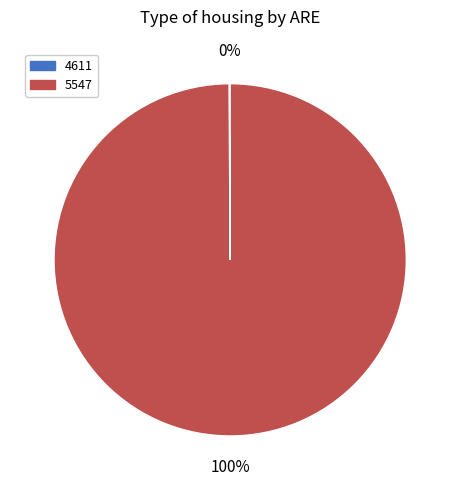

What is the largest slice in the pie chart?

5547